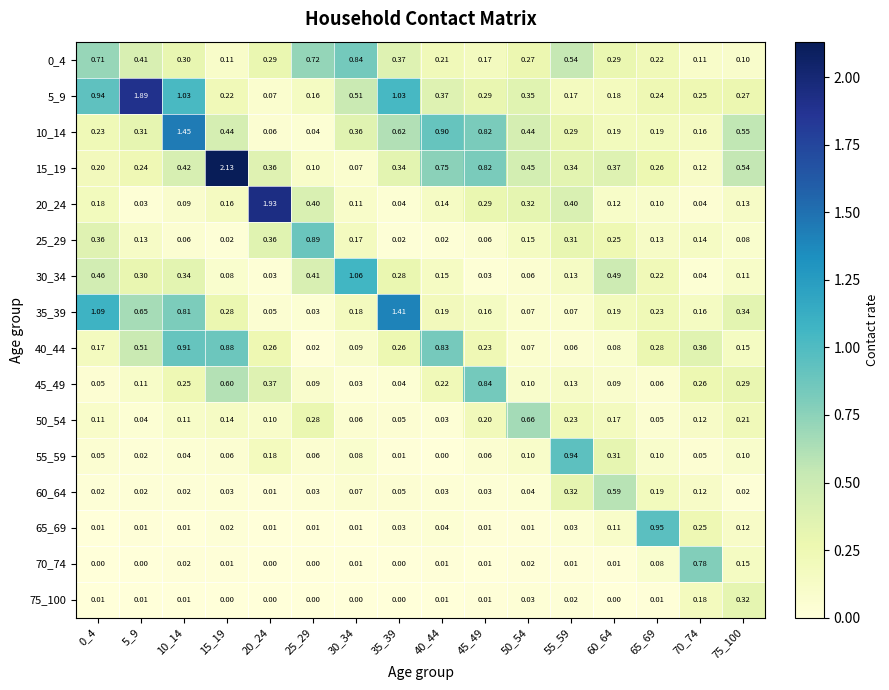

Is the value of 55_59 at 65_69 greater than the value of 30_34 at 55_59?

No